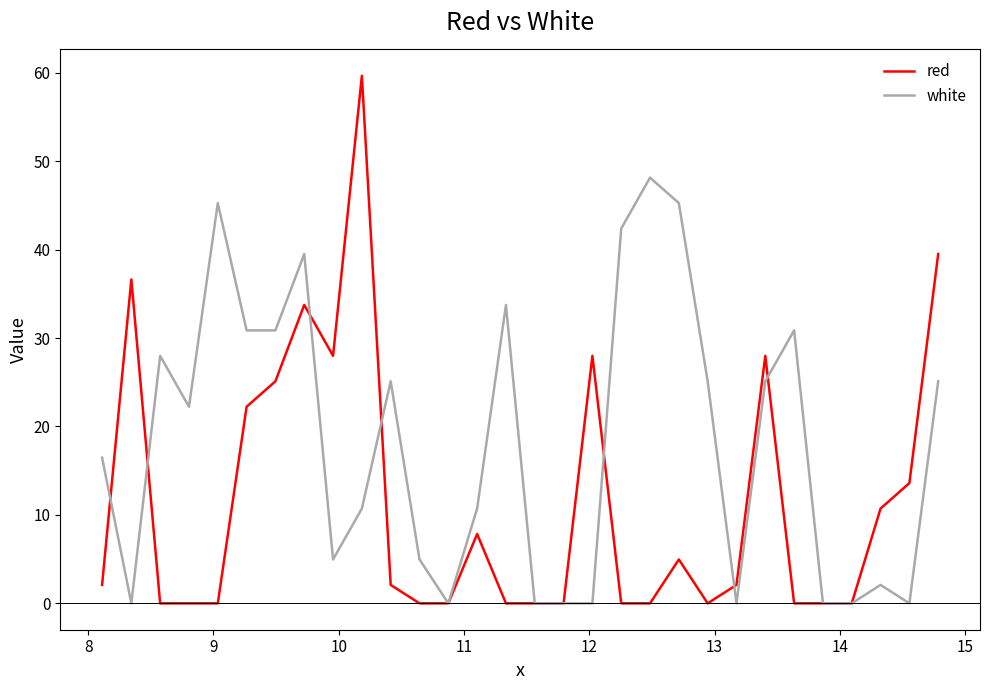

What is the maximum value for red?

59.7